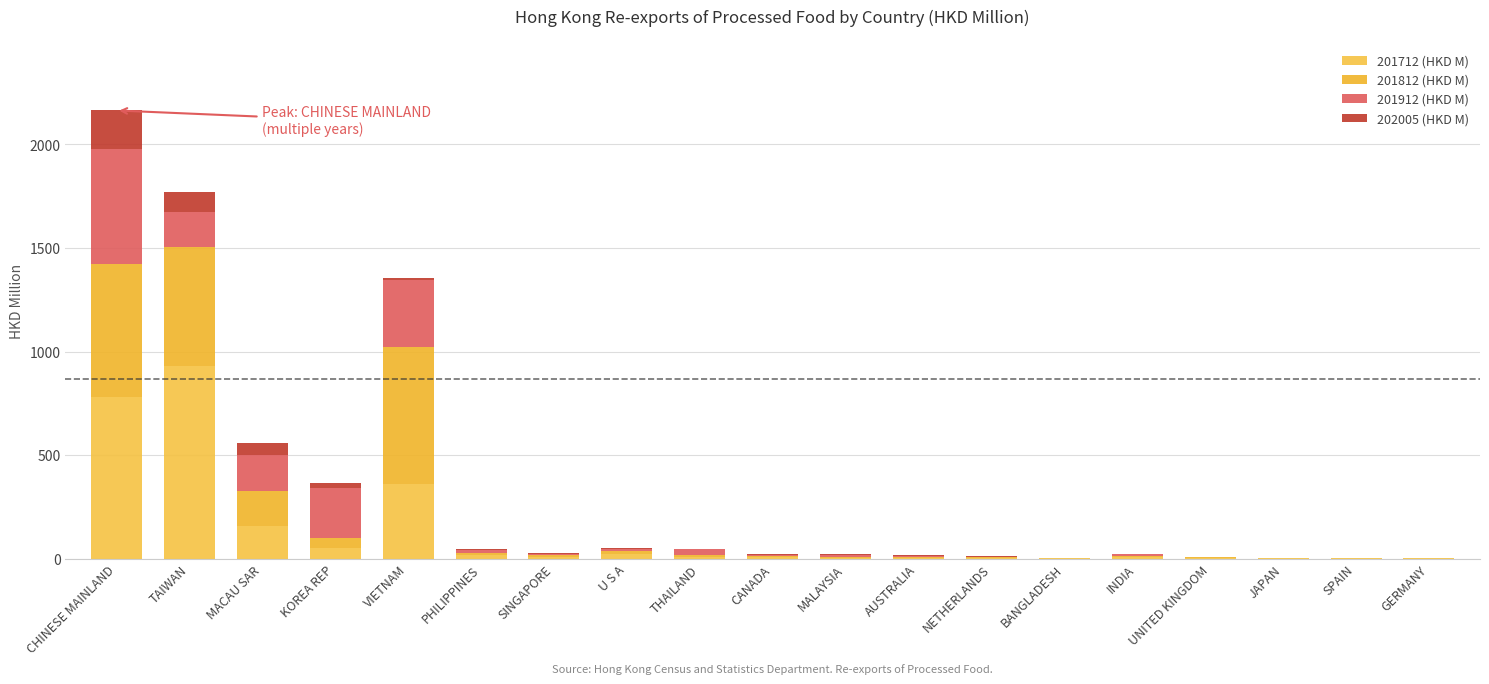

Are the bars horizontal?

No